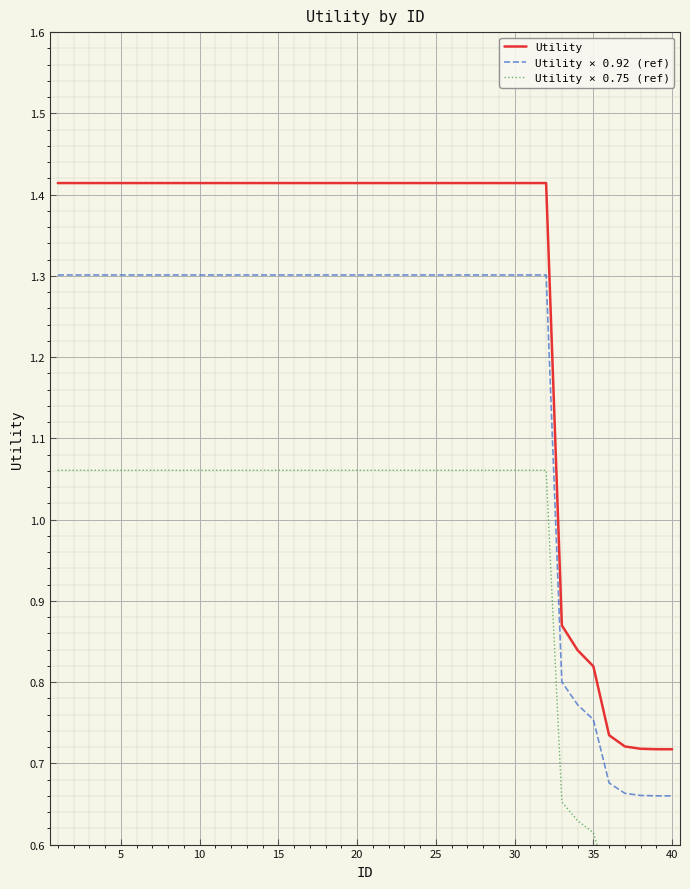

Which series has the largest total across all categories?

Utility